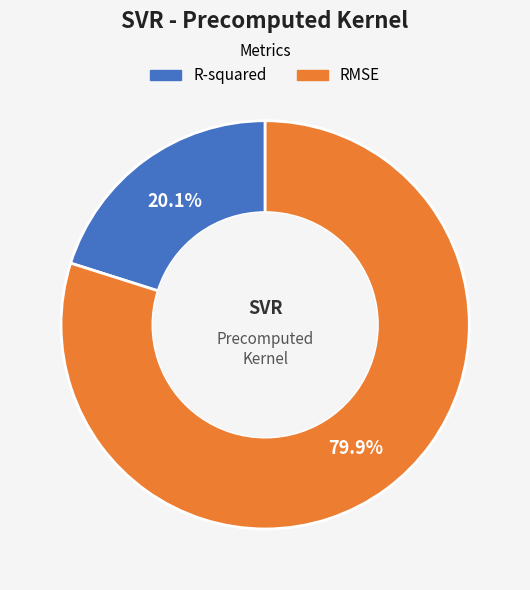

Combined, do R-squared and RMSE account for over 50%?

Yes